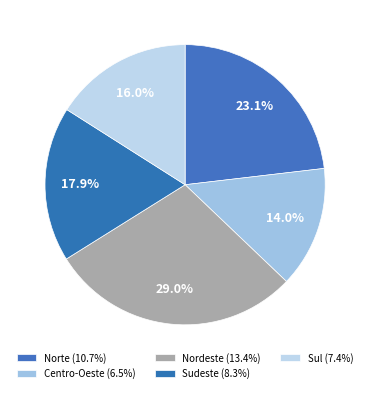

To the nearest percent, what is the average slice percentage?

20%